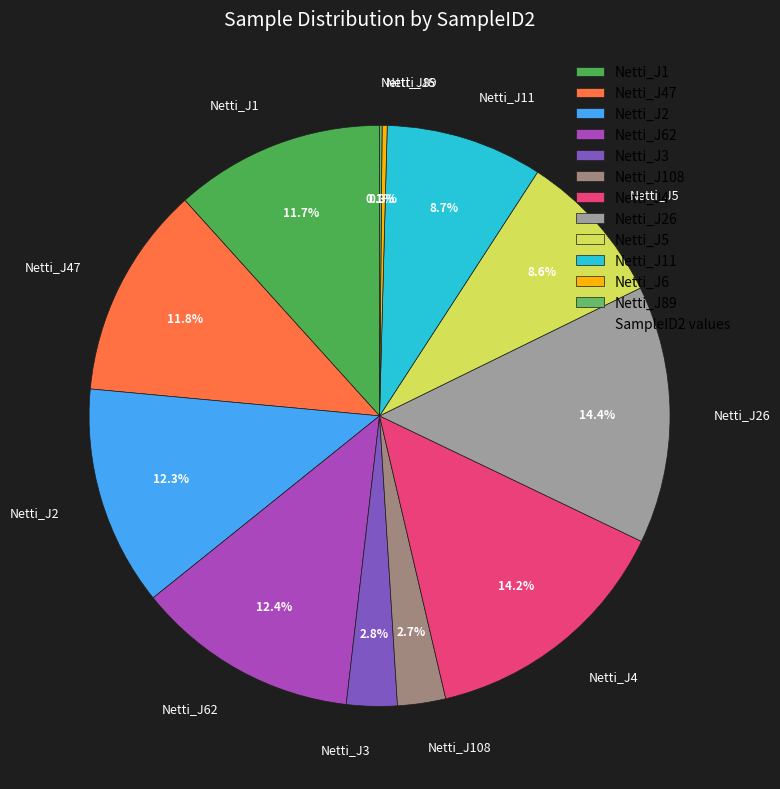

Is there a majority slice in this chart?

No